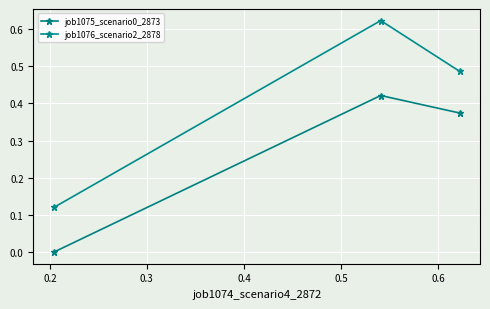

What is the sum of all job1075_scenario0_2873 values?

0.8